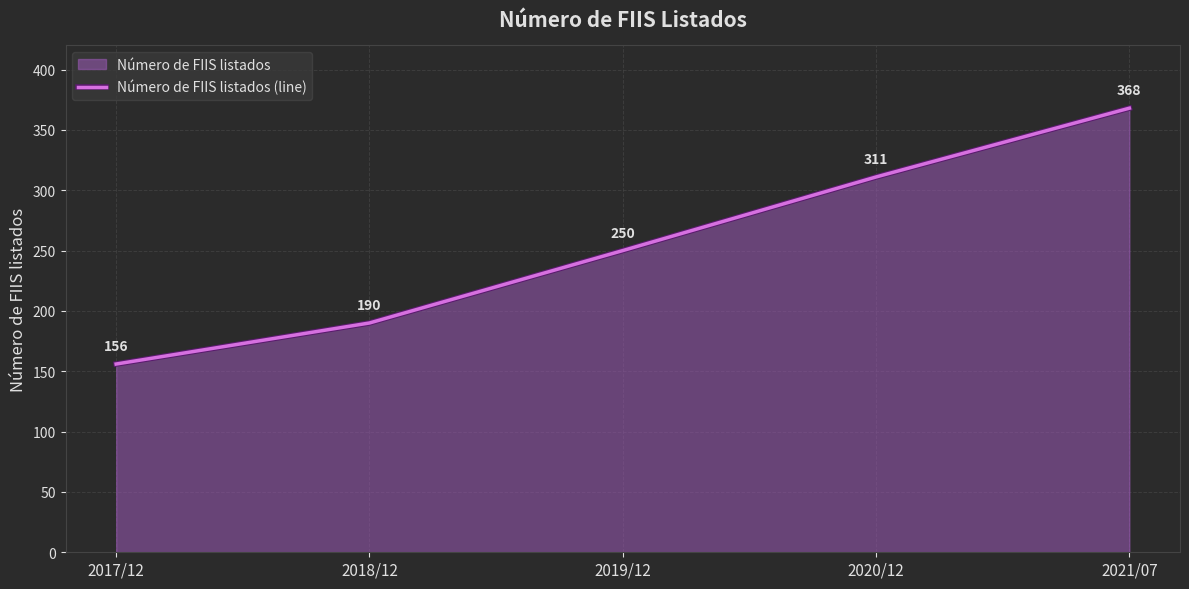

What position from the left is 2020/12?

4